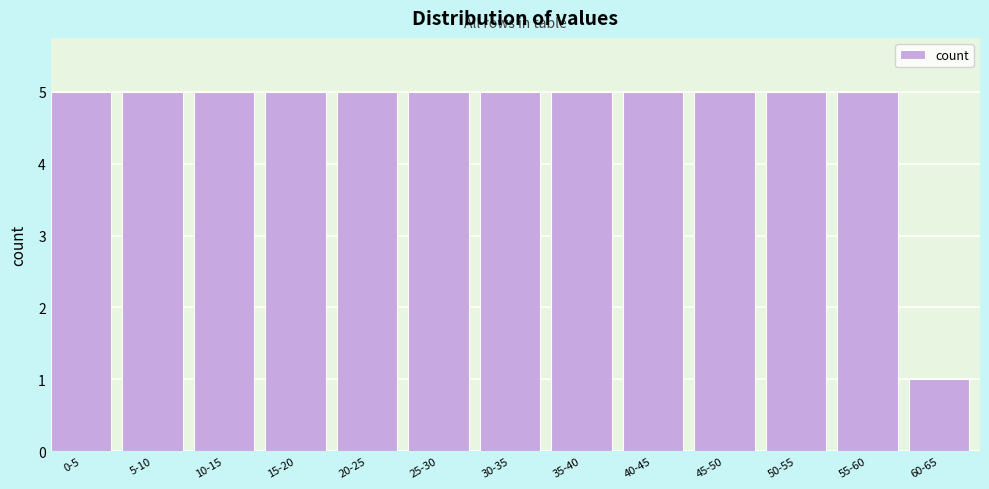

Reading left to right, transcribe all the data shown in this chart.

5	5	5	5	5	5	5	5	5	5	5	5	1